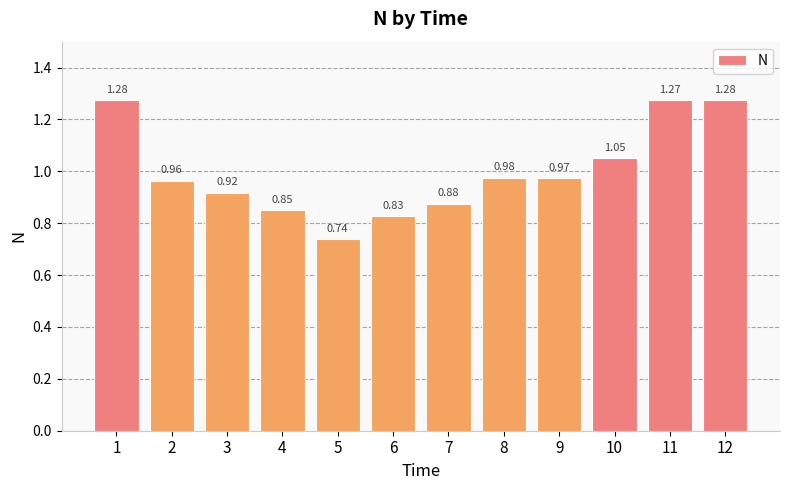

What is the sum of all values?

12.0